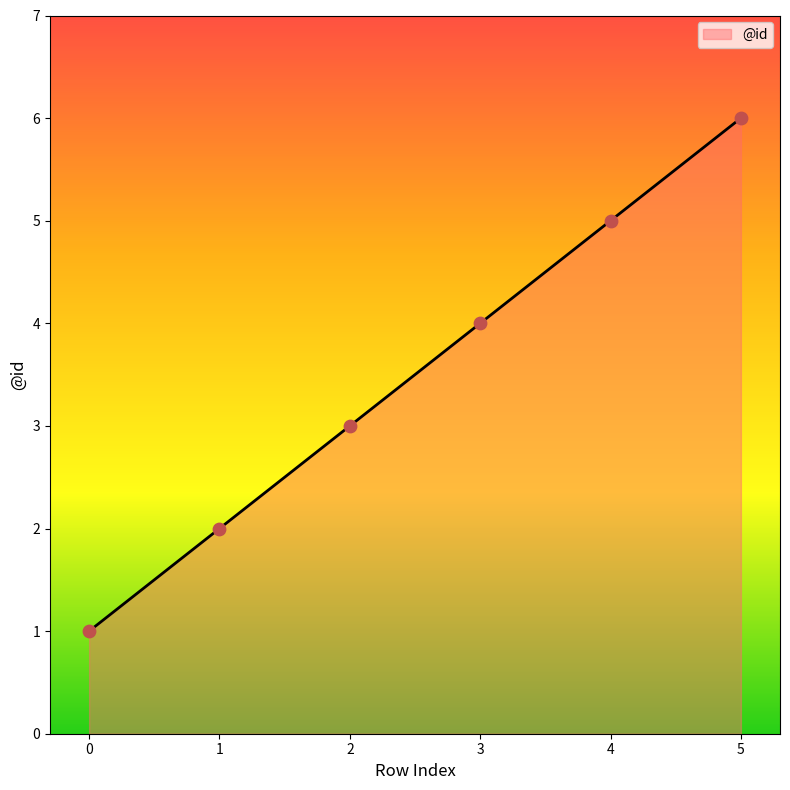

Which has a higher value, 5 or 1?

5